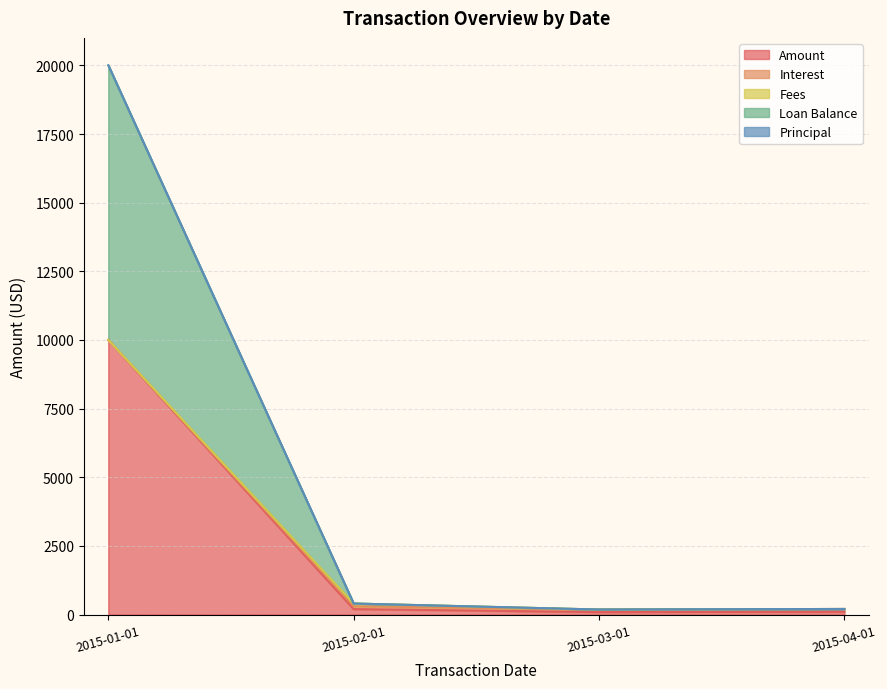

At which label does Amount first exceed 202?

2015-01-01